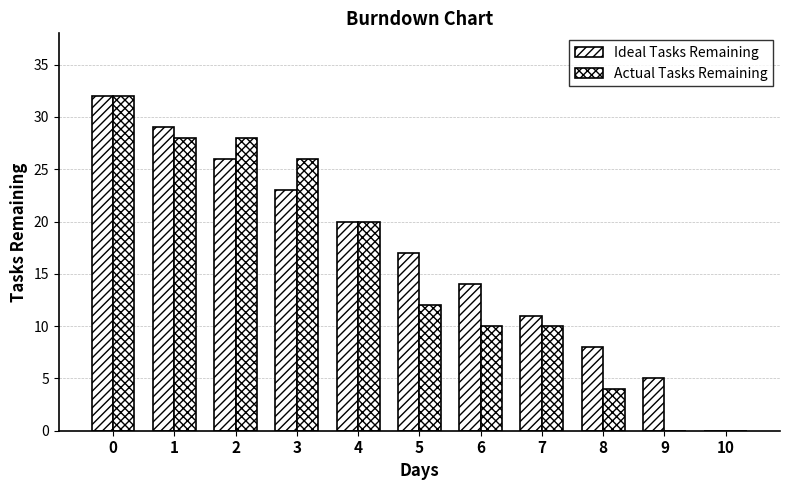

How many groups of bars are there?

11